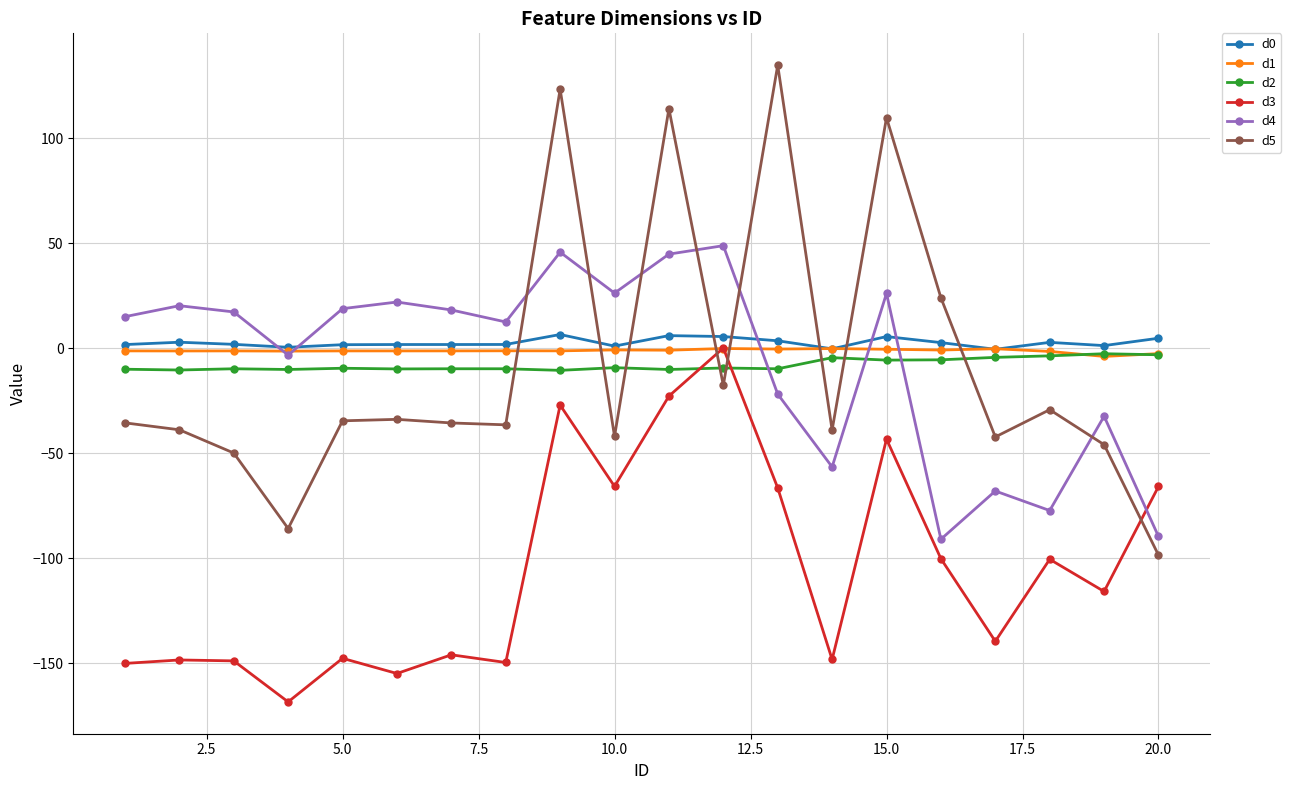

How many values in d4 are above zero?

12